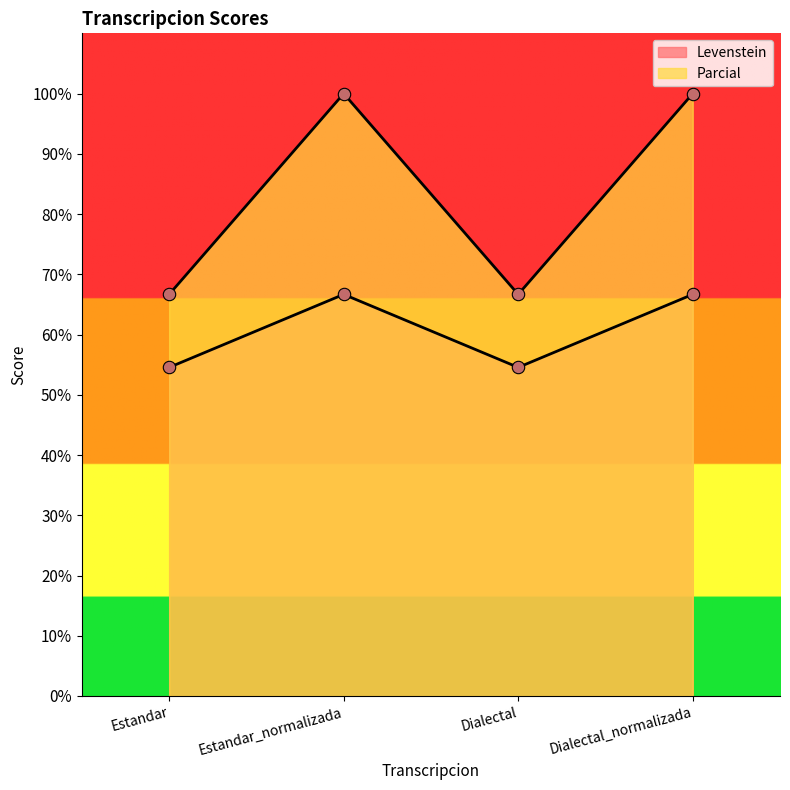

What is the total value across all series at Dialectal_normalizada?

166.7